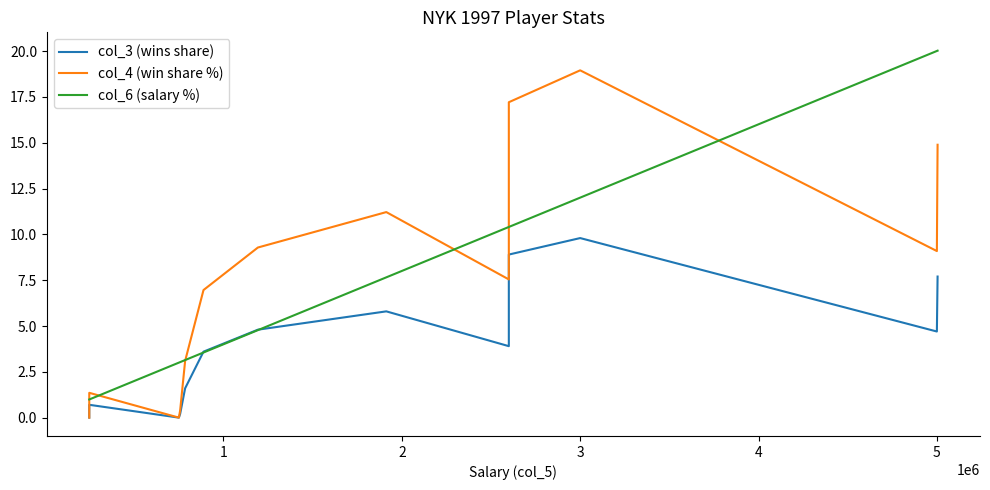

Which series has the largest total across all categories?

col_4 (win share %)